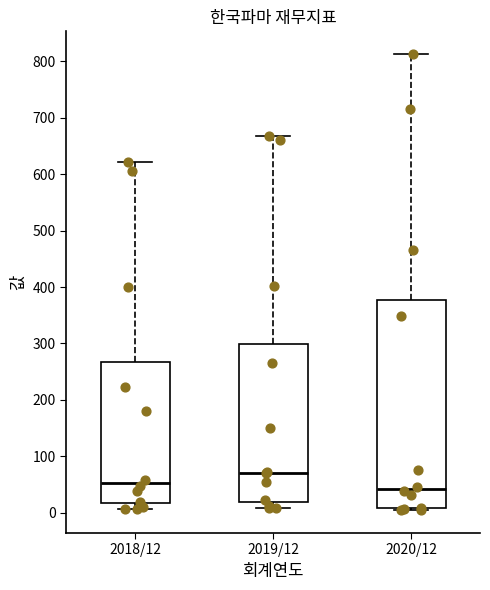

Reading left to right, read every box against the y-axis: the position of its median line, the range the box covers, and the ends of its whiskers. The values are not printed on the chart, so give them approximately, as read against the axis.

2018/12: median 50, box 20 to 270, whiskers 10 to 620
2019/12: median 70, box 20 to 300, whiskers 10 to 670
2020/12: median 40, box 10 to 380, whiskers 0 to 810